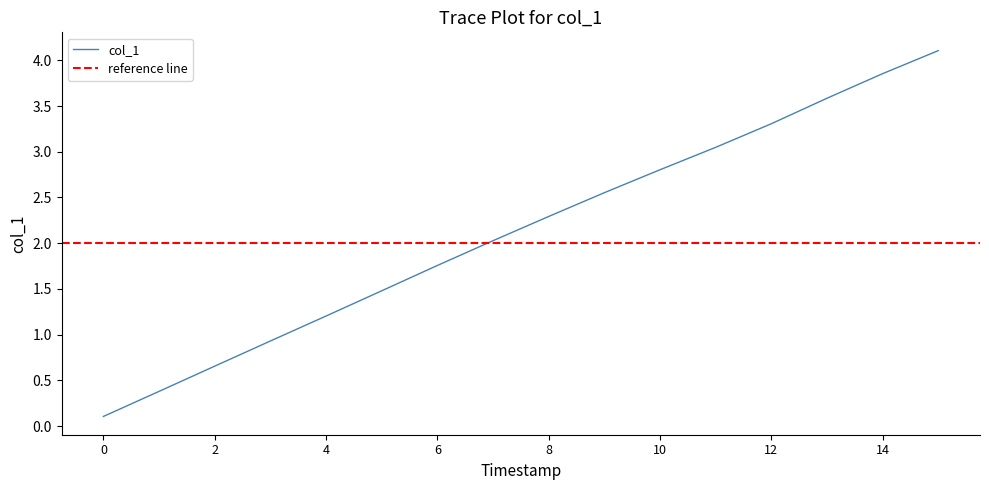

The value of col_1 at 0 is 0.1. True or false?

True